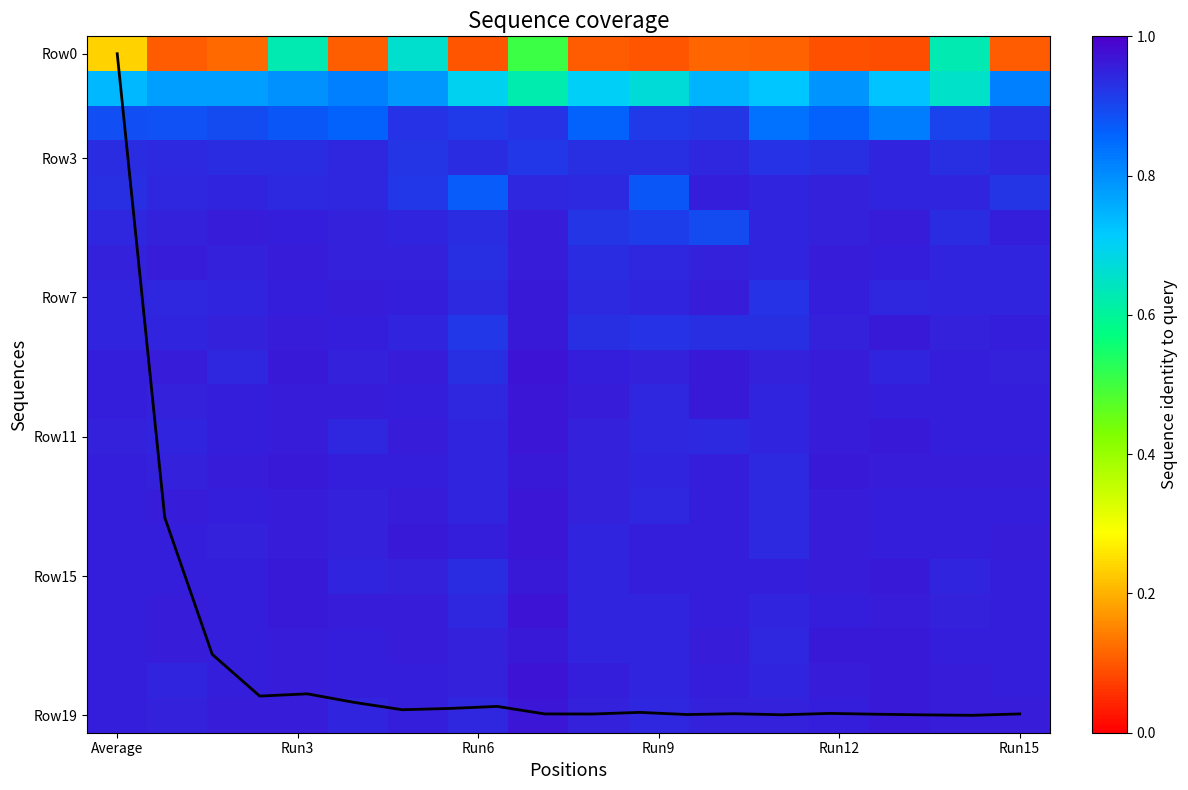

The Row18 series shows 141.1 at Run6. True or false?

False